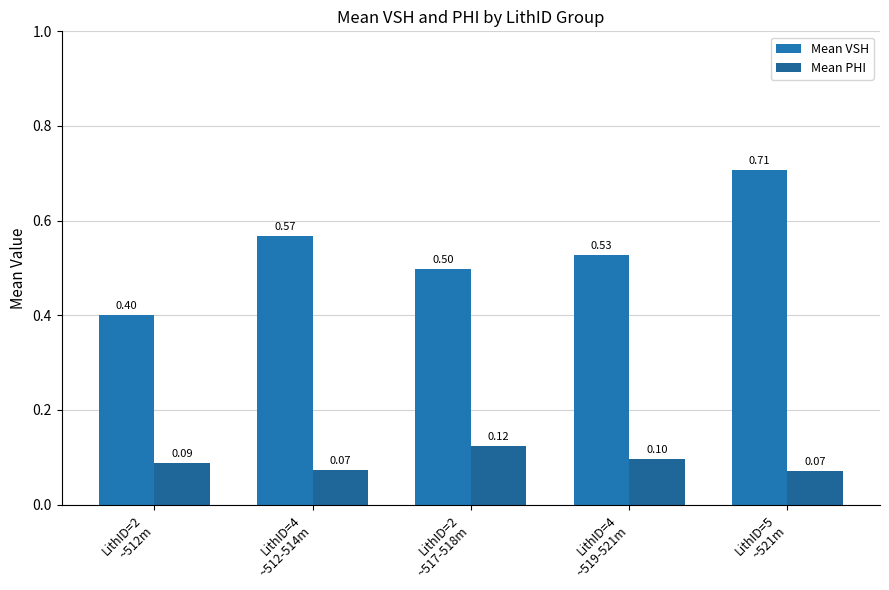

What position from the left is LithID=4
~519-521m?

4